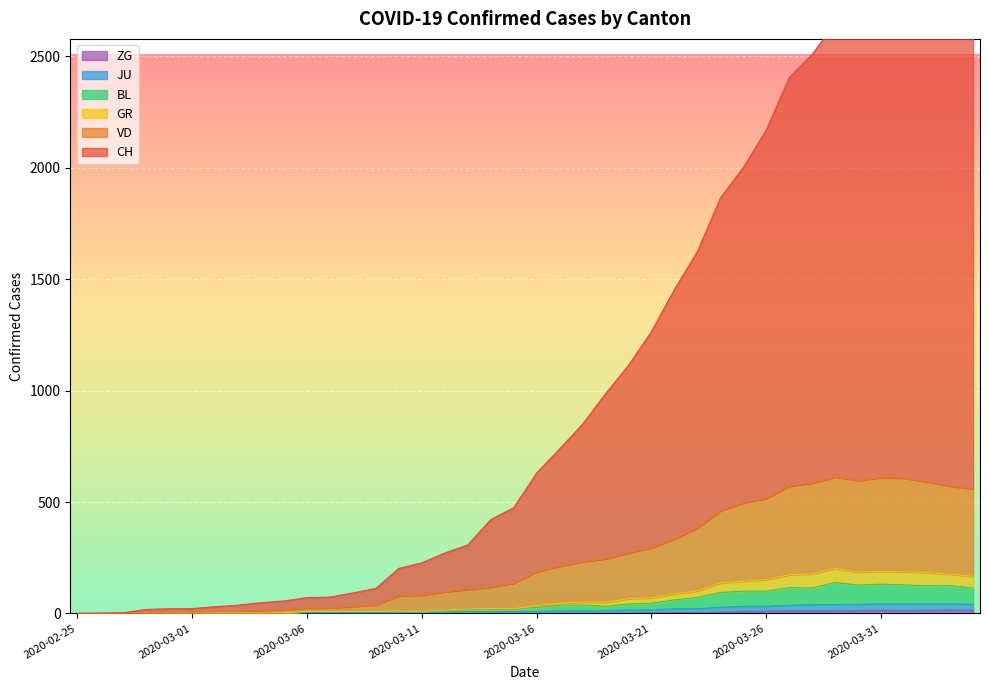

Reading right to left, extract all data points from this chart.

CH: 2020-04-04=2908	2020-04-03=2934	2020-04-02=2977	2020-04-01=2935	2020-03-31=2860	2020-03-30=2818	2020-03-29=2650	2020-03-28=2509	2020-03-27=2405	2020-03-26=2170	2020-03-25=2001	2020-03-24=1864	2020-03-23=1624	2020-03-22=1454	2020-03-21=1265	2020-03-20=1113	2020-03-19=986	2020-03-18=849	2020-03-17=738	2020-03-16=630	2020-03-15=474	2020-03-14=421	2020-03-13=307	2020-03-12=271	2020-03-11=227	2020-03-10=202	2020-03-09=112	2020-03-08=92	2020-03-07=73	2020-03-06=71	2020-03-05=56	2020-03-04=48	2020-03-03=37	2020-03-02=30	2020-03-01=22	2020-02-29=21	2020-02-28=18	2020-02-27=3	2020-02-26=1	2020-02-25=0
VD: 2020-04-04=559	2020-04-03=571	2020-04-02=590	2020-04-01=607	2020-03-31=609	2020-03-30=596	2020-03-29=612	2020-03-28=585	2020-03-27=571	2020-03-26=516	2020-03-25=496	2020-03-24=460	2020-03-23=383	2020-03-22=334	2020-03-21=294	2020-03-20=271	2020-03-19=245	2020-03-18=232	2020-03-17=212	2020-03-16=187	2020-03-15=135	2020-03-14=118	2020-03-13=107	2020-03-12=97	2020-03-11=82	2020-03-10=79	2020-03-09=38	2020-03-08=31	2020-03-07=25	2020-03-06=24	2020-03-05=17	2020-03-04=13	2020-03-03=10	2020-03-02=8	2020-03-01=6	2020-02-29=6	2020-02-28=5	2020-02-27=1	2020-02-26=0	2020-02-25=0
GR: 2020-04-04=166	2020-04-03=176	2020-04-02=184	2020-04-01=187	2020-03-31=189	2020-03-30=185	2020-03-29=202	2020-03-28=177	2020-03-27=174	2020-03-26=152	2020-03-25=145	2020-03-24=137	2020-03-23=101	2020-03-22=88	2020-03-21=70	2020-03-20=66	2020-03-19=50	2020-03-18=51	2020-03-17=46	2020-03-16=35	2020-03-15=21	2020-03-14=22	2020-03-13=20	2020-03-12=15	2020-03-11=9	2020-03-10=10	2020-03-09=9	2020-03-08=9	2020-03-07=9	2020-03-06=9	2020-03-05=3	2020-03-04=2	2020-03-03=2	2020-03-02=2	2020-03-01=2	2020-02-29=2	2020-02-28=1	2020-02-27=1	2020-02-26=0	2020-02-25=0
BL: 2020-04-04=114	2020-04-03=125	2020-04-02=124	2020-04-01=128	2020-03-31=131	2020-03-30=127	2020-03-29=139	2020-03-28=114	2020-03-27=116	2020-03-26=100	2020-03-25=100	2020-03-24=94	2020-03-23=72	2020-03-22=61	2020-03-21=46	2020-03-20=42	2020-03-19=32	2020-03-18=38	2020-03-17=37	2020-03-16=26	2020-03-15=21	2020-03-14=16	2020-03-13=20	2020-03-12=15	2020-03-11=9	2020-03-10=10	2020-03-09=9	2020-03-08=9	2020-03-07=9	2020-03-06=9	2020-03-05=3	2020-03-04=2	2020-03-03=2	2020-03-02=2	2020-03-01=2	2020-02-29=2	2020-02-28=1	2020-02-27=1	2020-02-26=0	2020-02-25=0
JU: 2020-04-04=41	2020-04-03=43	2020-04-02=43	2020-04-01=42	2020-03-31=43	2020-03-30=41	2020-03-29=40	2020-03-28=39	2020-03-27=37	2020-03-26=32	2020-03-25=32	2020-03-24=28	2020-03-23=21	2020-03-22=21	2020-03-21=16	2020-03-20=15	2020-03-19=13	2020-03-18=11	2020-03-17=11	2020-03-16=9	2020-03-15=9	2020-03-14=8	2020-03-13=8	2020-03-12=6	2020-03-11=6	2020-03-10=5	2020-03-09=5	2020-03-08=5	2020-03-07=5	2020-03-06=5	2020-03-05=2	2020-03-04=1	2020-03-03=1	2020-03-02=1	2020-03-01=1	2020-02-29=1	2020-02-28=1	2020-02-27=1	2020-02-26=0	2020-02-25=0
ZG: 2020-04-04=14	2020-04-03=15	2020-04-02=14	2020-04-01=13	2020-03-31=14	2020-03-30=13	2020-03-29=12	2020-03-28=12	2020-03-27=12	2020-03-26=10	2020-03-25=9	2020-03-24=6	2020-03-23=3	2020-03-22=3	2020-03-21=3	2020-03-20=1	2020-03-19=1	2020-03-18=0	2020-03-17=0	2020-03-16=0	2020-03-15=0	2020-03-14=0	2020-03-13=0	2020-03-12=0	2020-03-11=0	2020-03-10=0	2020-03-09=0	2020-03-08=0	2020-03-07=0	2020-03-06=0	2020-03-05=0	2020-03-04=0	2020-03-03=0	2020-03-02=0	2020-03-01=0	2020-02-29=0	2020-02-28=0	2020-02-27=0	2020-02-26=0	2020-02-25=0